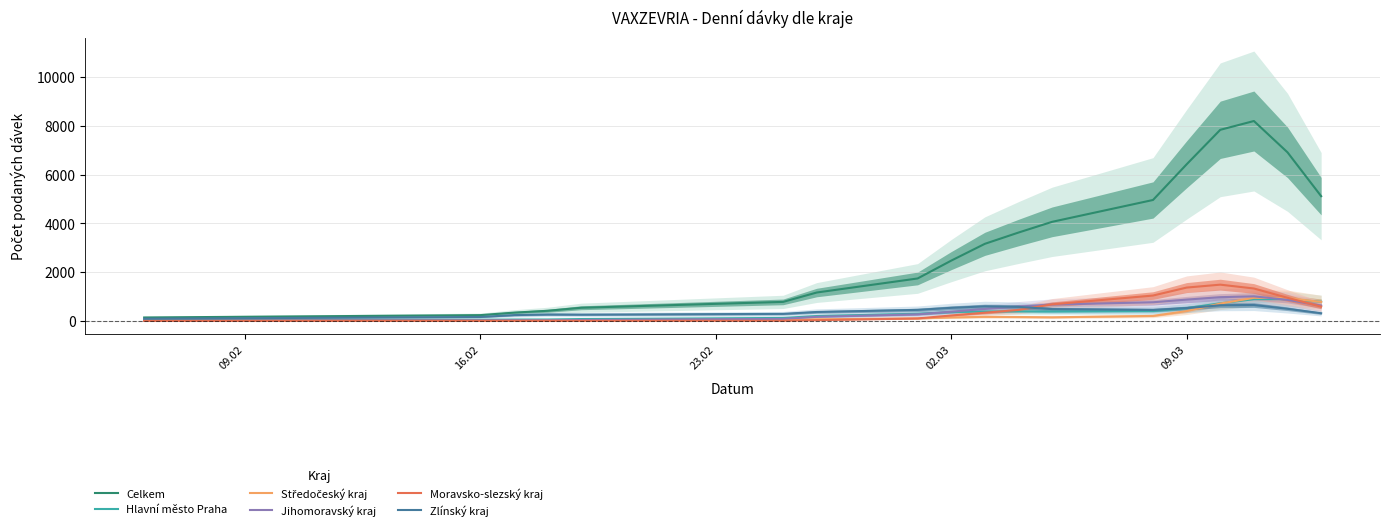

Does the chart have visible grid lines?

Yes